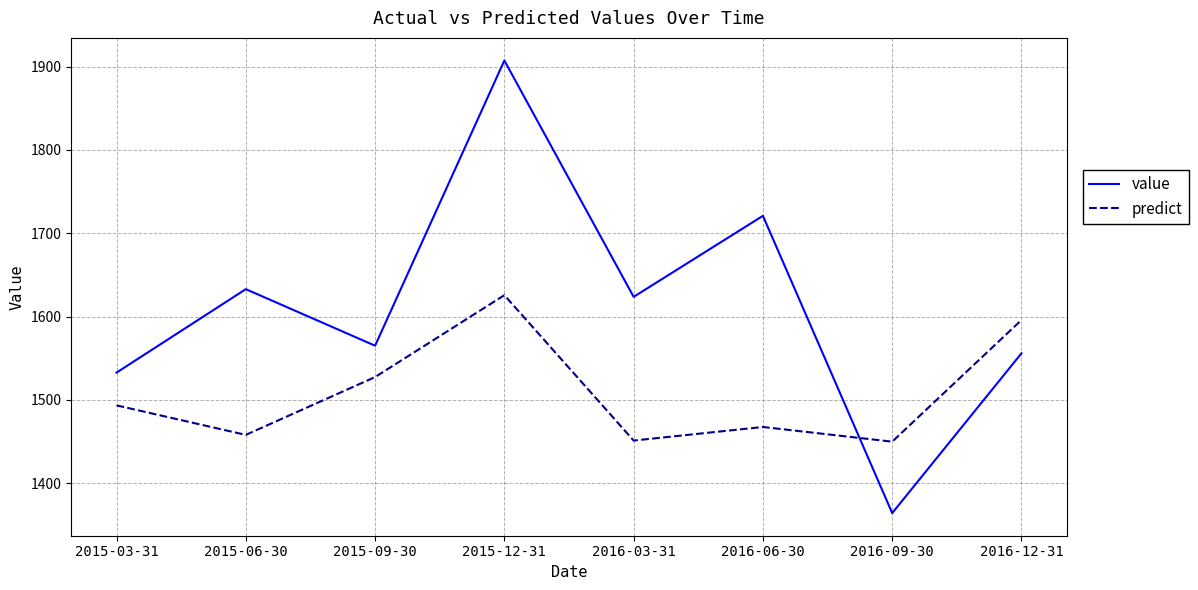

What value does the value series have at 2015-06-30?

1632.9